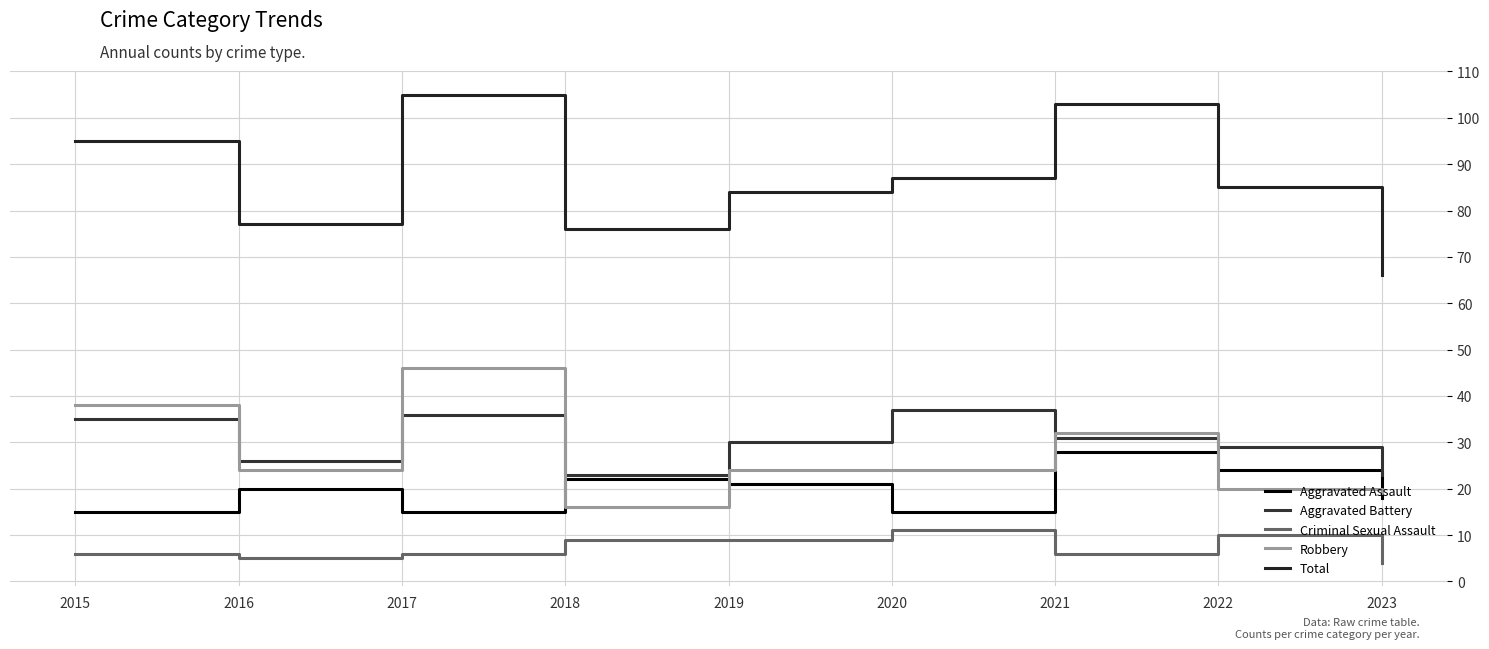

What is the approximate value of Criminal Sexual Assault at 2022?

10